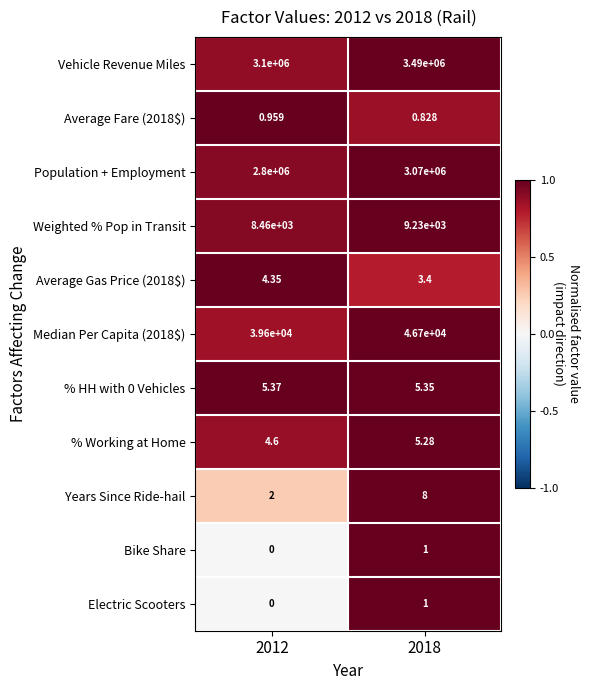

What is the greatest value displayed?

3490000.0